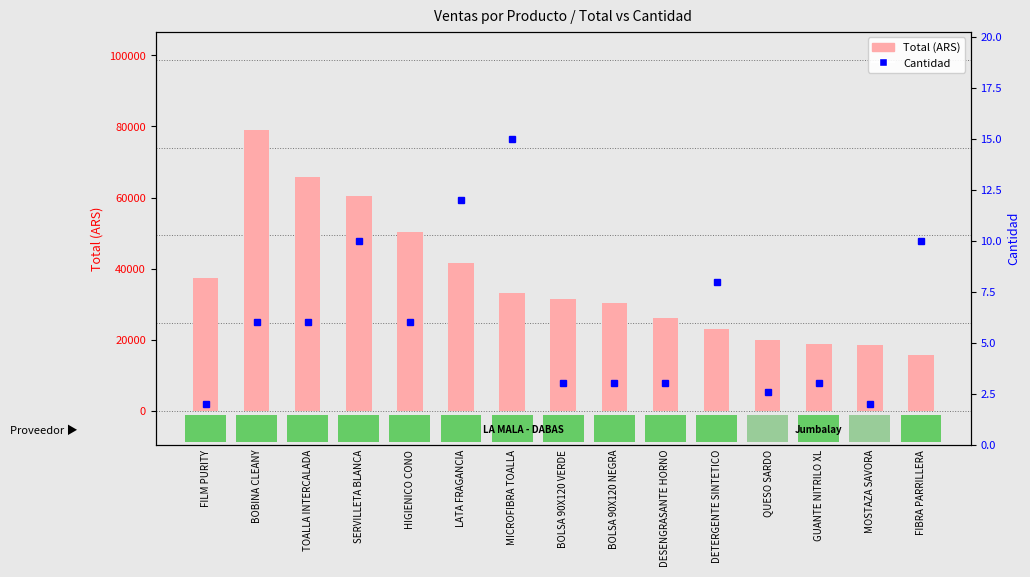

Is it true that Total equals 33887.2 at DETERGENTE SINTETICO?

False